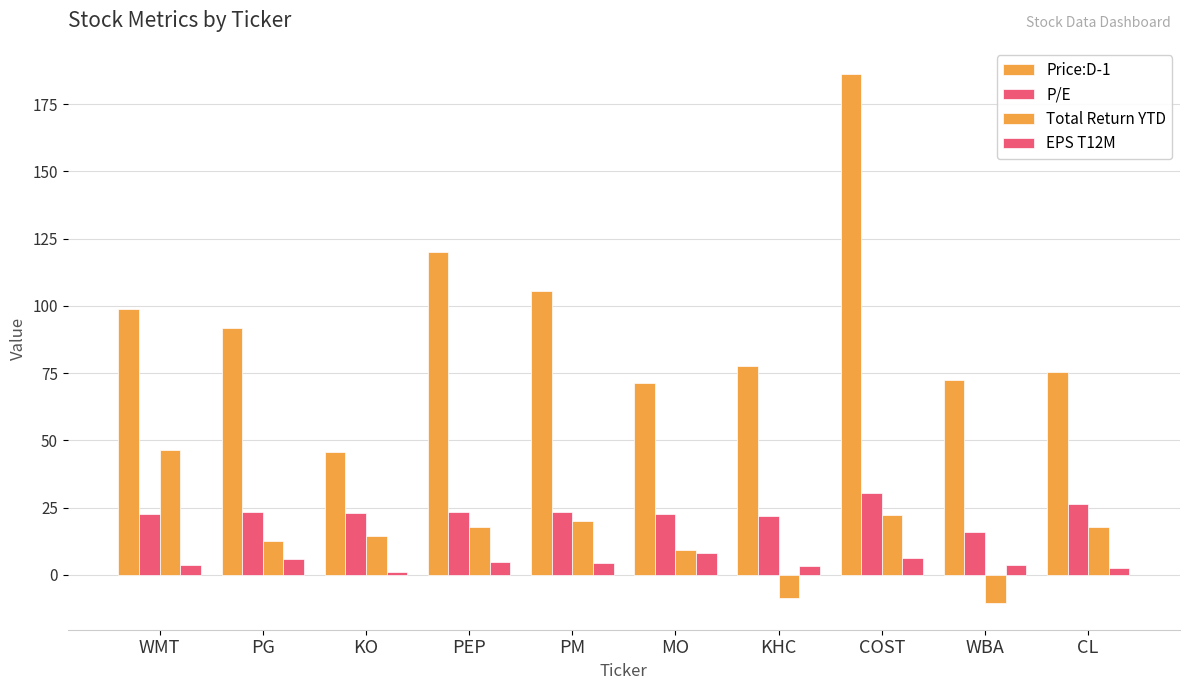

What is the label of the 6th bar from the left?

MO